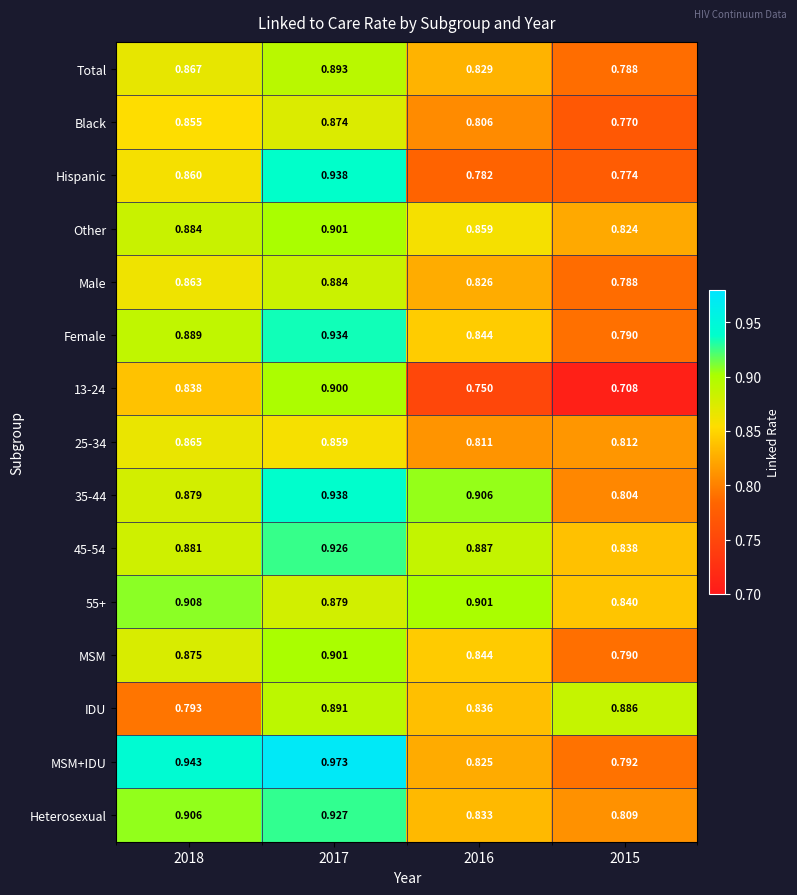

Which series has the largest total across all categories?

MSM+IDU